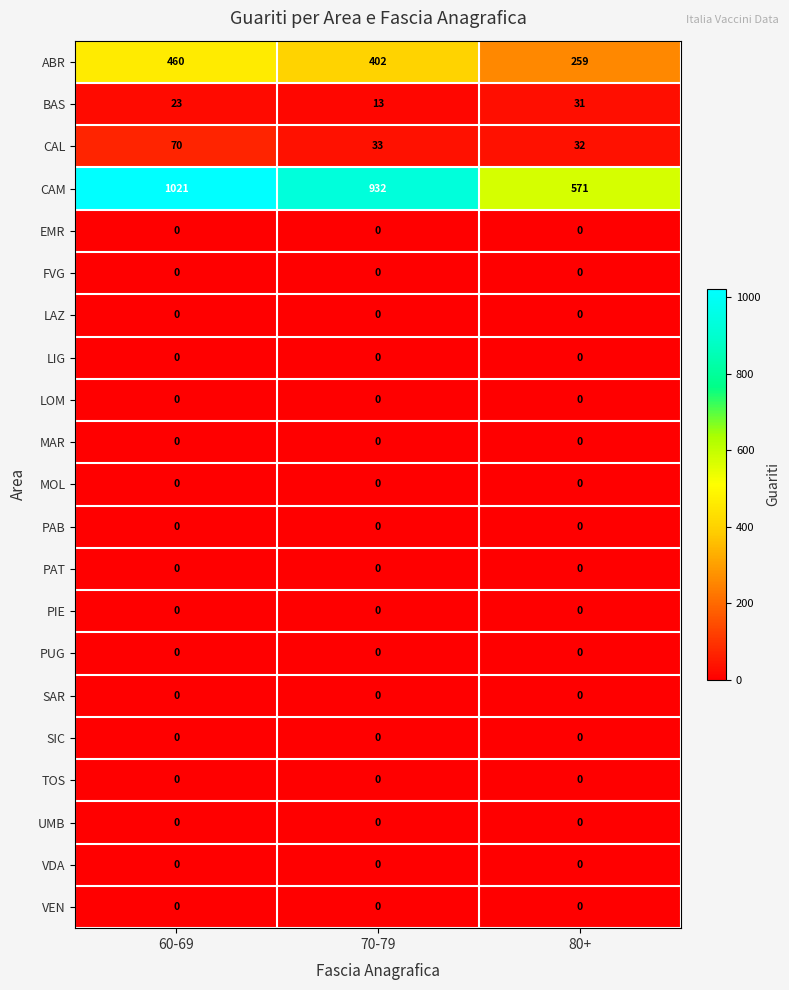

How many data points does each series have?

3